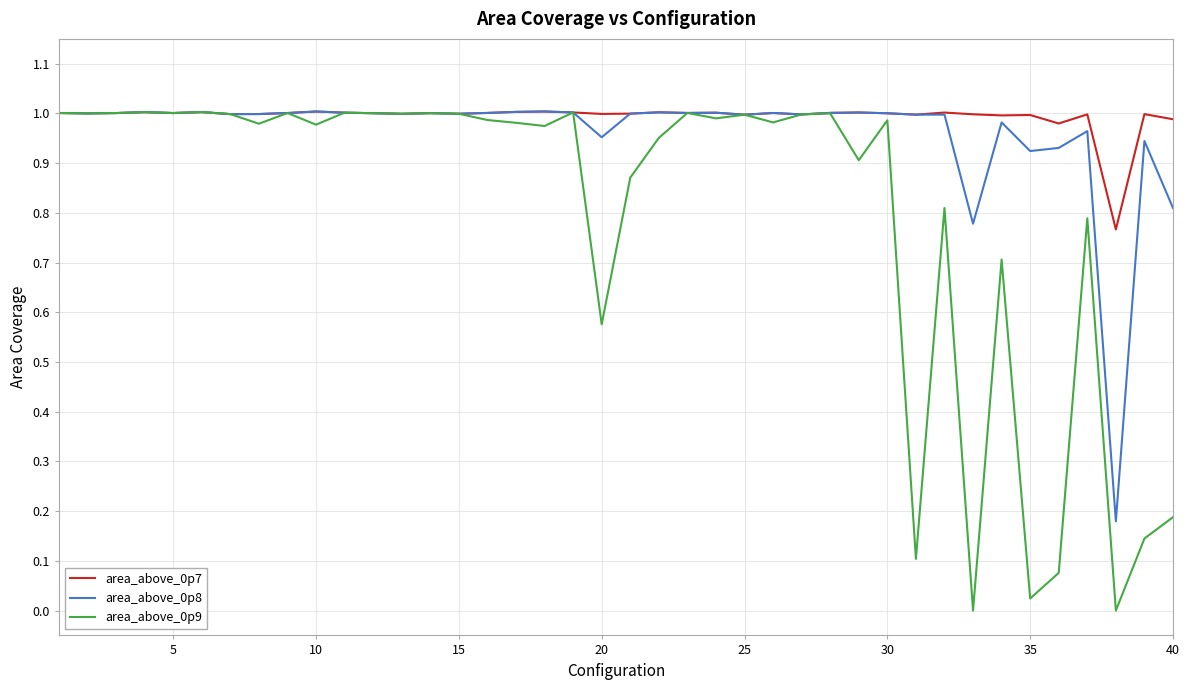

The area_above_0p9 series shows 1.0 at 25. True or false?

True